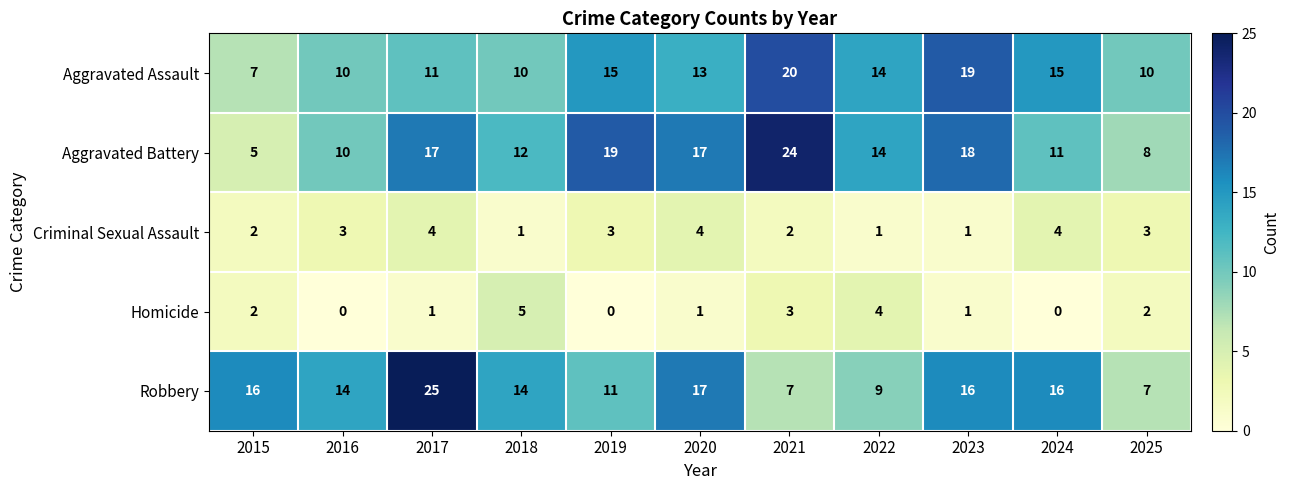

Rank the series by their maximum value, from lowest to highest.

Criminal Sexual Assault, Homicide, Aggravated Assault, Aggravated Battery, Robbery